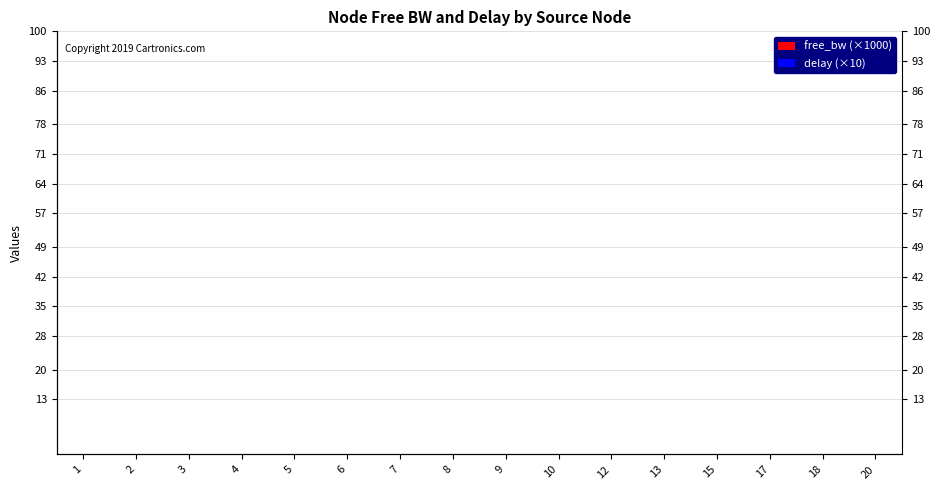

Reading left to right, extract all data points from this chart.

free_bw (×1000): 99.7	99.8	100.0	99.8	24.9	1.5	100.0	24.3	25.0	25.0	100.0	1.5	25.0	100.0	24.7	25.0
delay (×10): 38.2	37.7	11.3	27.8	12.8	11.7	11.8	57.9	34.0	12.6	10.5	12.4	10.7	11.9	34.4	10.4